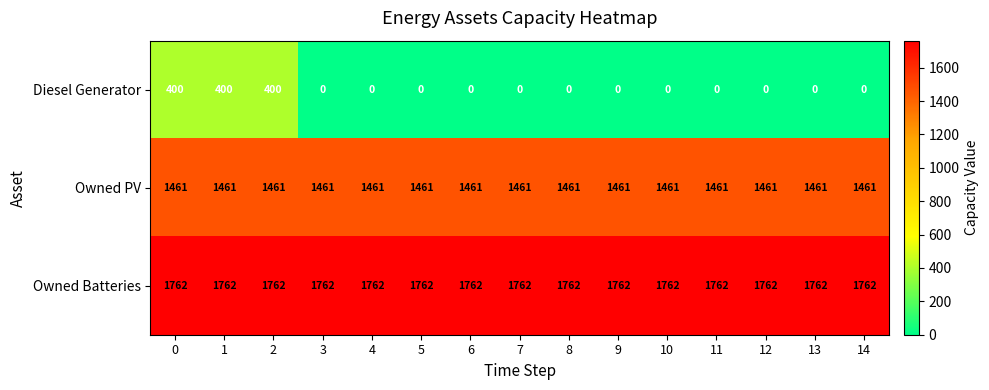

Which series has the widest spread of values?

Diesel Generator